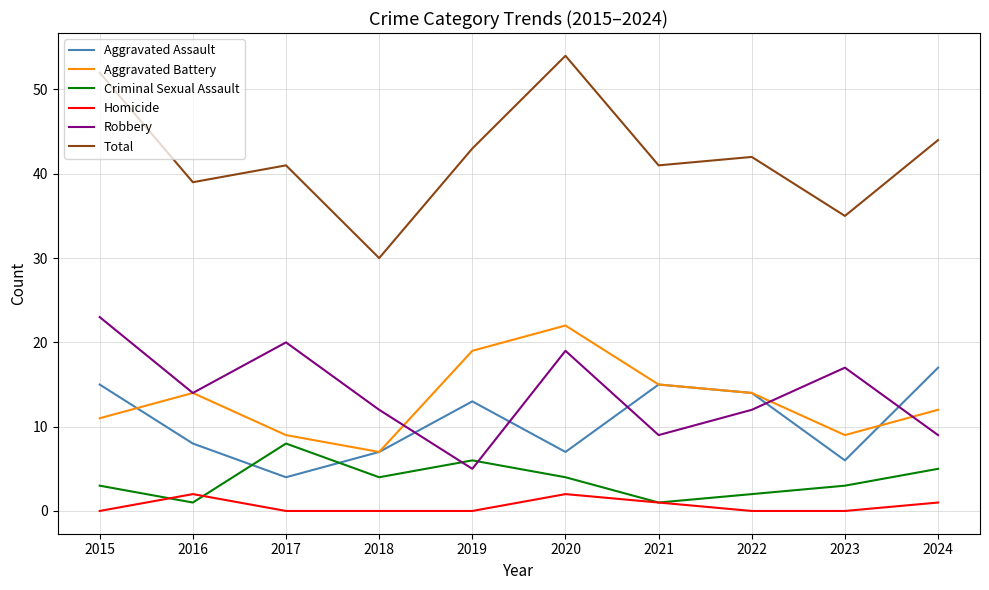

Is this an area chart (filled region under the line)?

No